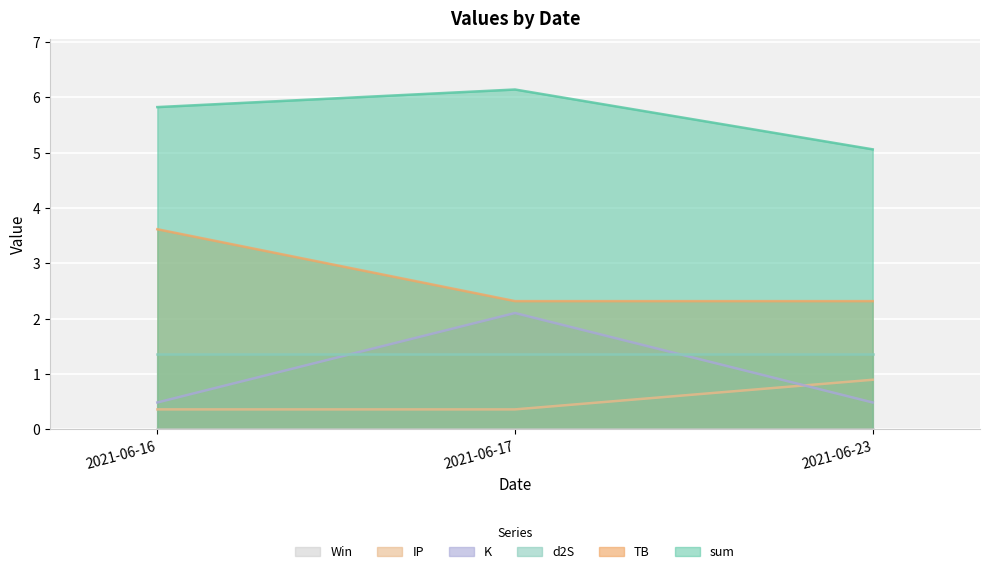

Which series has the largest total across all categories?

sum